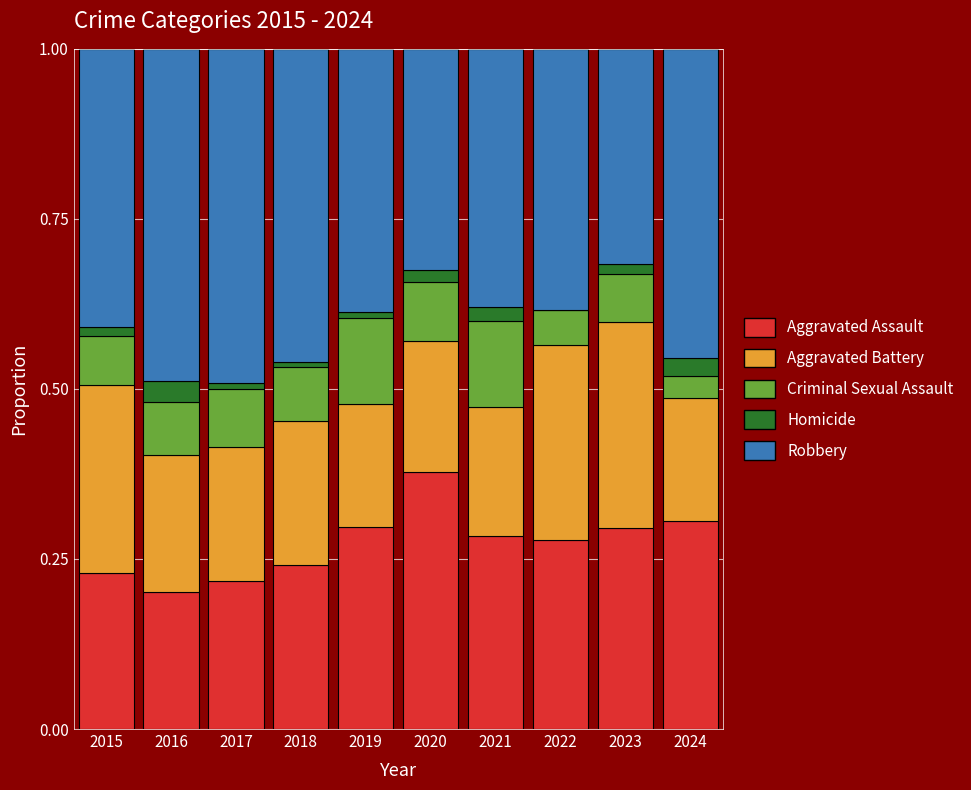

Which category has the highest value in the Aggravated Assault series?

2020